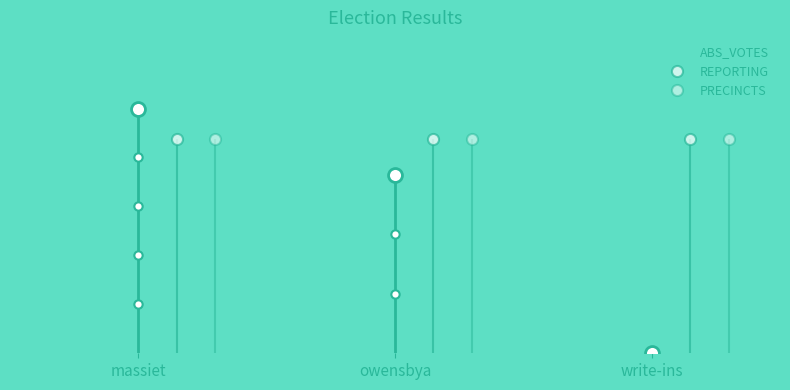

What is the label of the 2nd point from the left?

owensbya